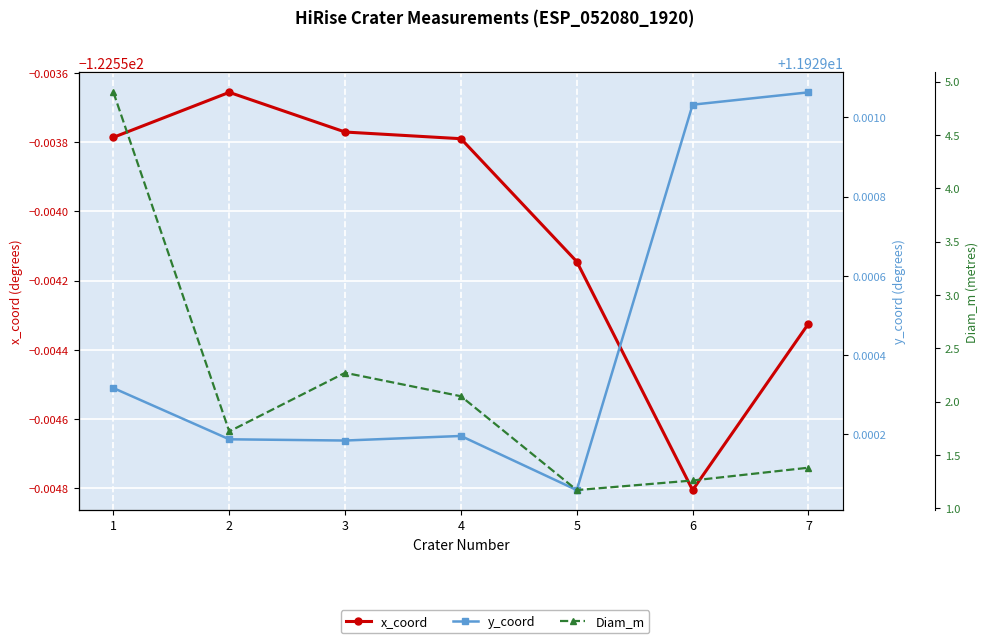

Which category has the lowest value across all series?

6